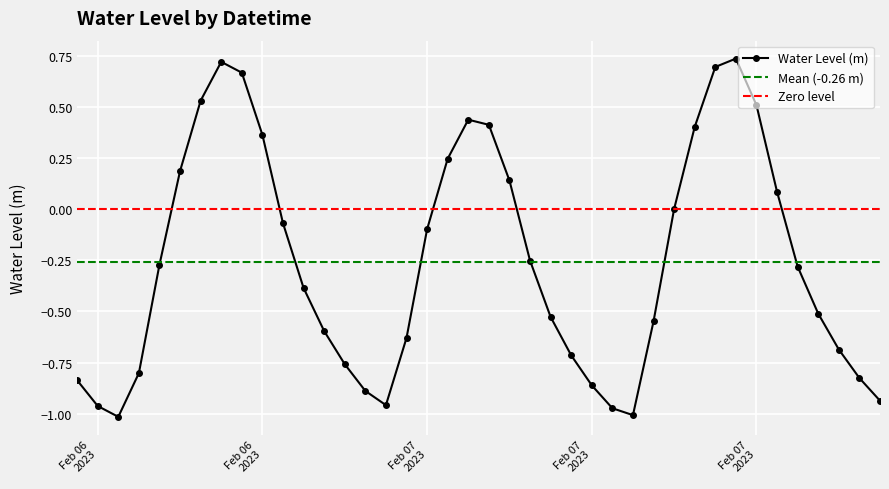

Which category has the highest value across all series?

2023-02-07 20:00:00